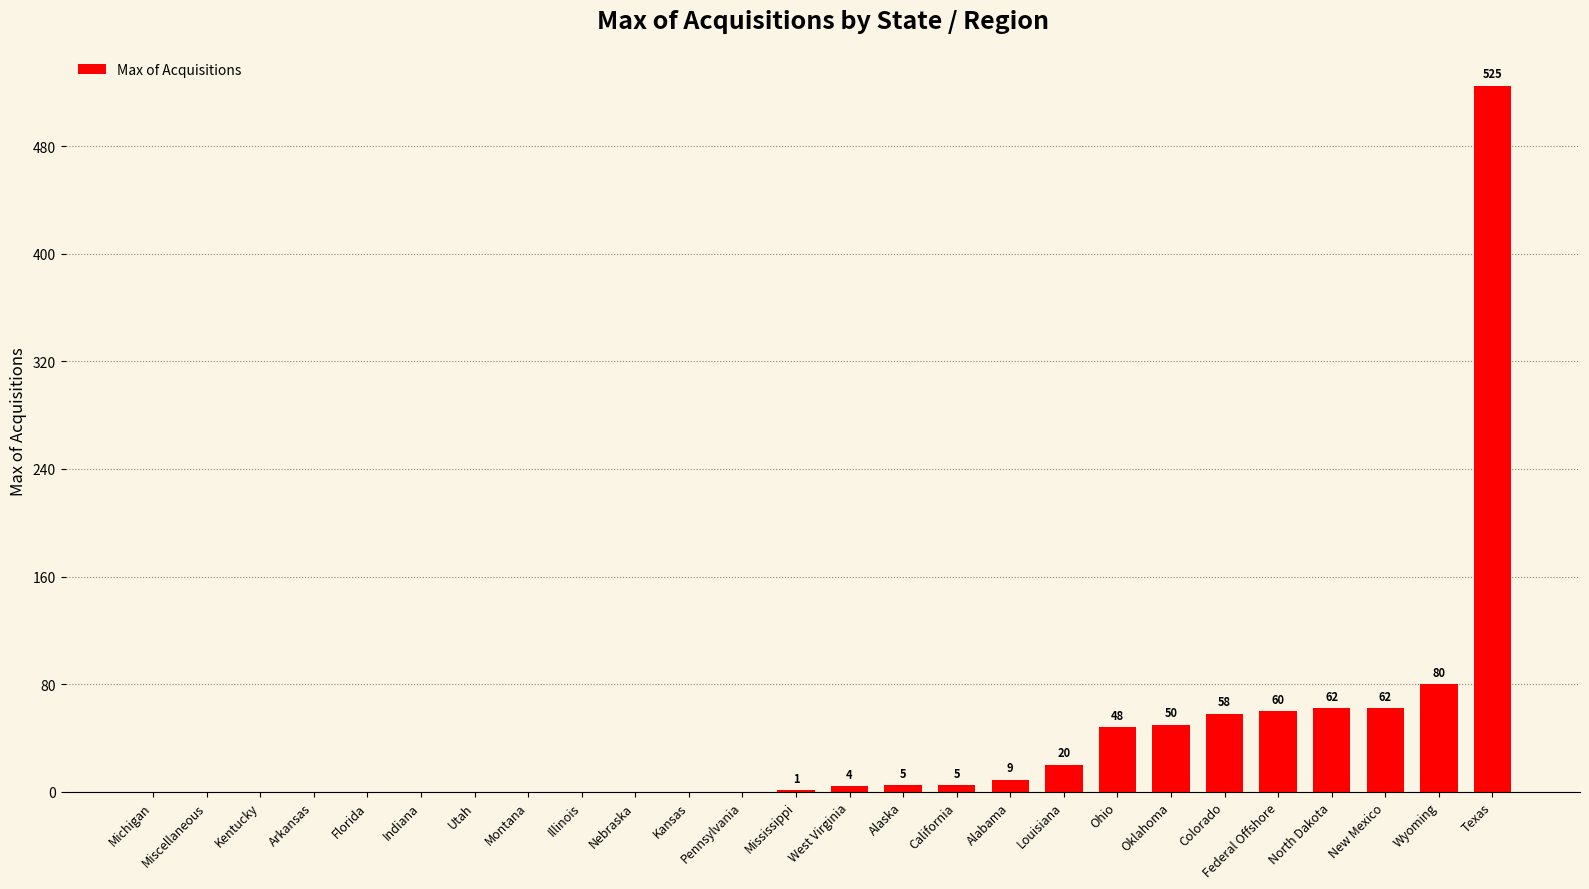

What value does the data have at Oklahoma?

50